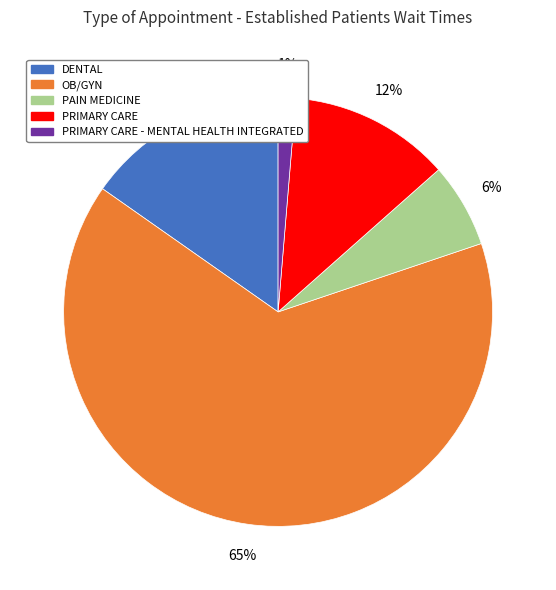

Which category has the smallest portion of the pie?

PRIMARY CARE - MENTAL HEALTH INTEGRATED